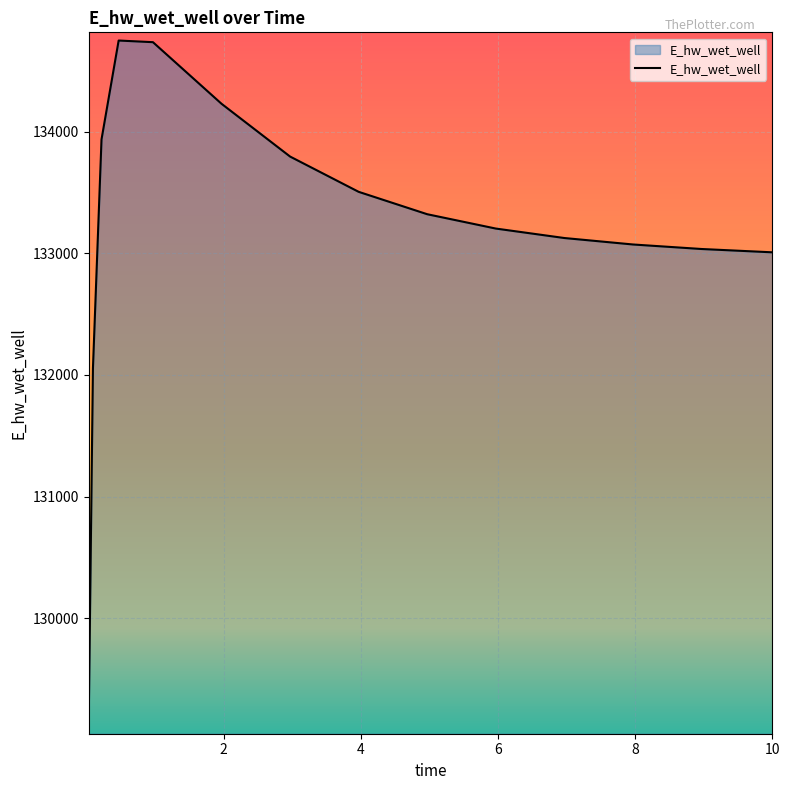

What is the maximum value shown in the chart?

134748.3